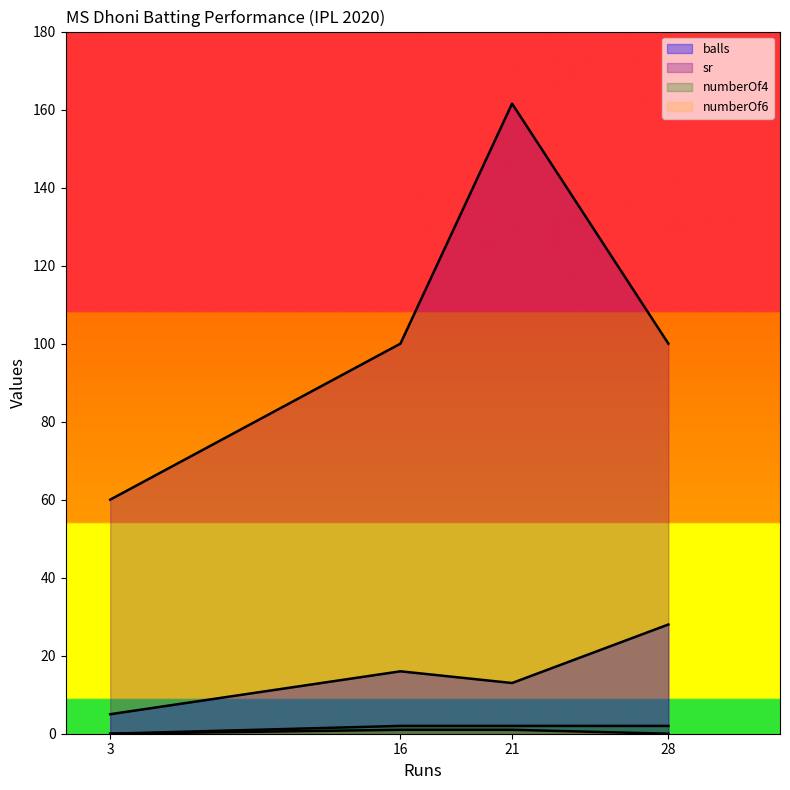

How many lines are shown in the chart?

4